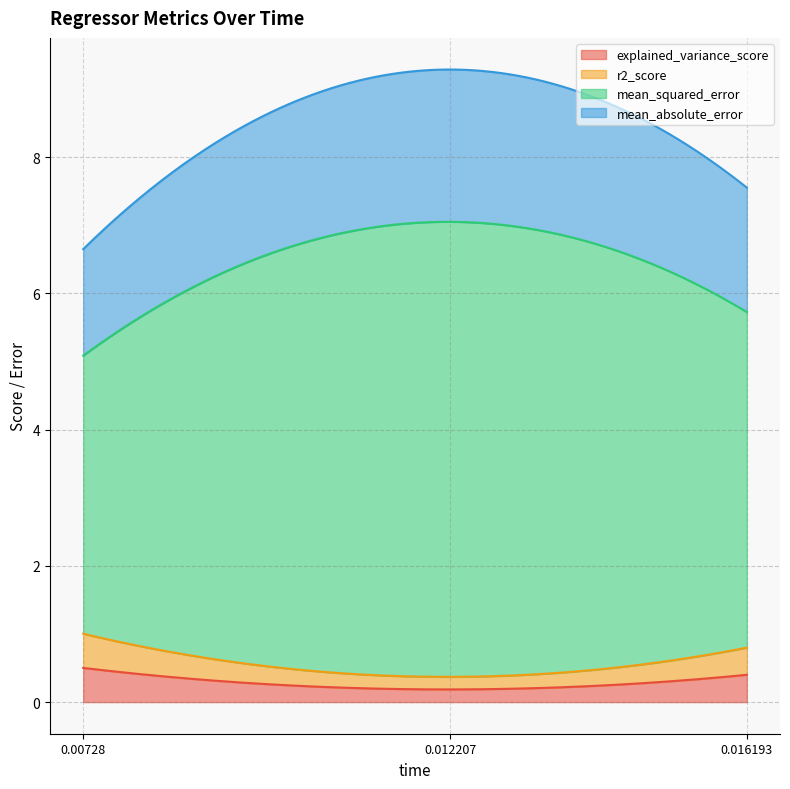

Where is explained_variance_score nearest to the value 0?

0.012207